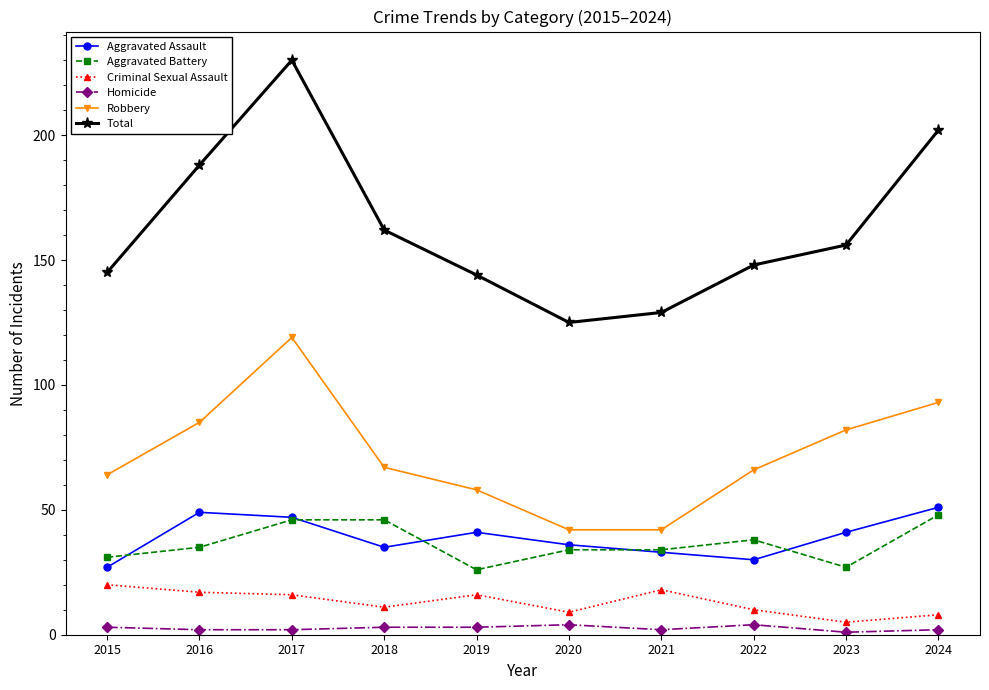

What is the difference between the second highest and second lowest values in the Total series?

73